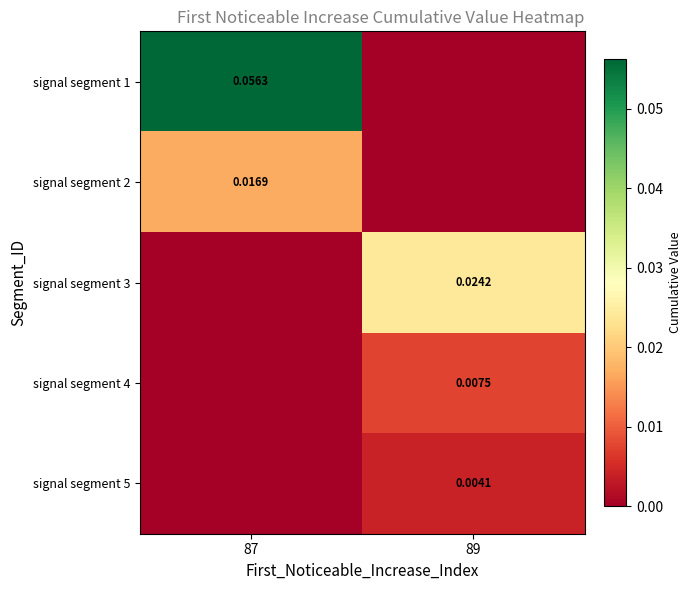

Is the value of signal segment 4 at 89 greater than the value of signal segment 2 at 87?

No